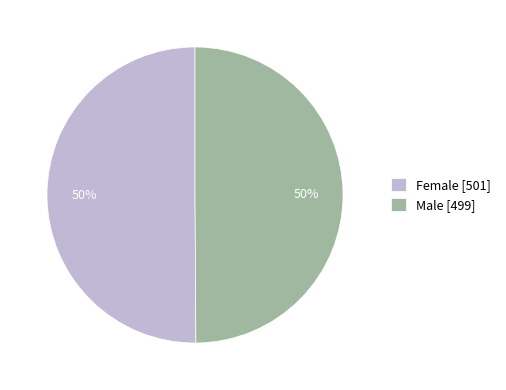

How many segments does this pie chart have?

2